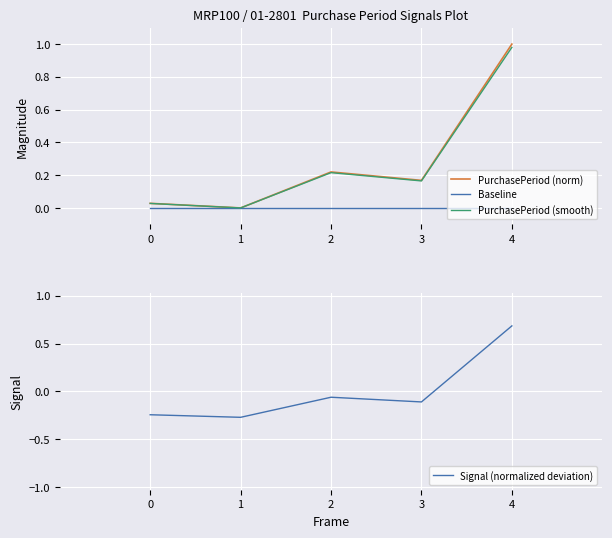

True or false: PurchasePeriod (norm) and Baseline intersect in this chart.

False